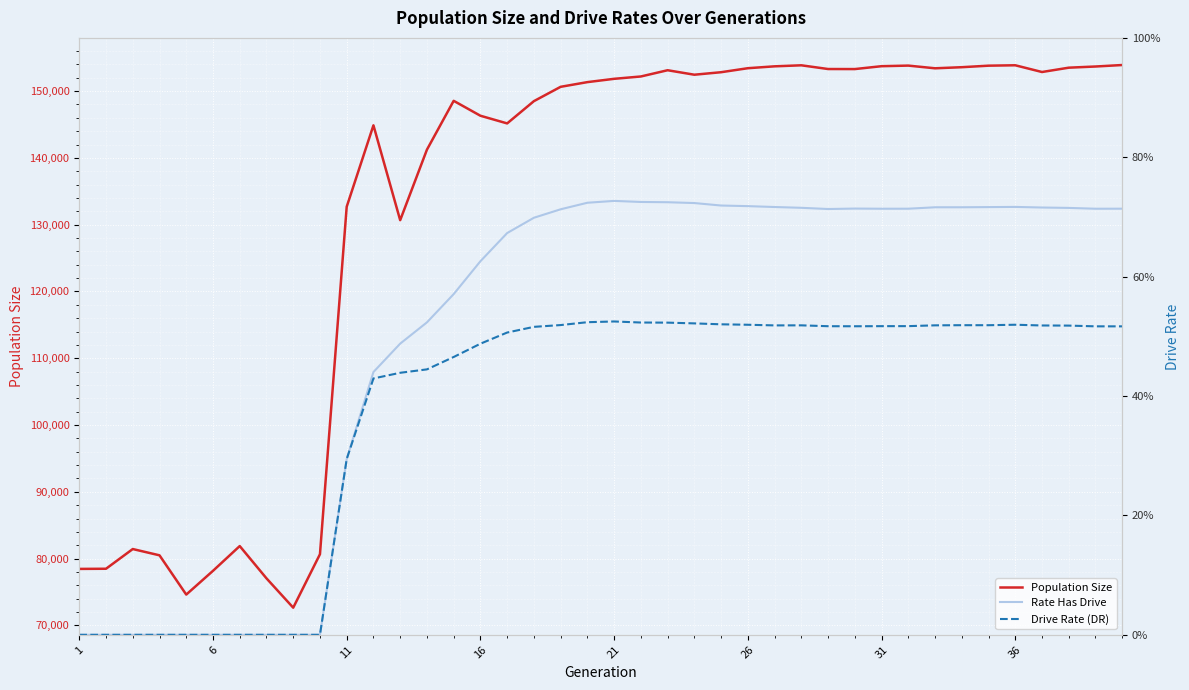

Reading left to right, transcribe all the data shown in this chart.

Population Size: 78451.0	78475.0	81427.0	80486.0	74605.0	78164.0	81873.0	77038.0	72645.0	80650.0	132688.0	144882.0	130675.0	141233.0	148550.0	146317.0	145167.0	148502.0	150648.0	151351.0	151845.0	152196.0	153131.0	152460.0	152835.0	153434.0	153716.0	153870.0	153313.0	153305.0	153736.0	153826.0	153421.0	153585.0	153814.0	153874.0	152865.0	153513.0	153689.0	153912.0
Rate Has Drive: 0.0	0.0	0.0	0.0	0.0	0.0	0.0	0.0	0.0	0.0	0.3	0.4	0.5	0.5	0.6	0.6	0.7	0.7	0.7	0.7	0.7	0.7	0.7	0.7	0.7	0.7	0.7	0.7	0.7	0.7	0.7	0.7	0.7	0.7	0.7	0.7	0.7	0.7	0.7	0.7
Drive Rate (DR): 0.0	0.0	0.0	0.0	0.0	0.0	0.0	0.0	0.0	0.0	0.3	0.4	0.4	0.4	0.5	0.5	0.5	0.5	0.5	0.5	0.5	0.5	0.5	0.5	0.5	0.5	0.5	0.5	0.5	0.5	0.5	0.5	0.5	0.5	0.5	0.5	0.5	0.5	0.5	0.5